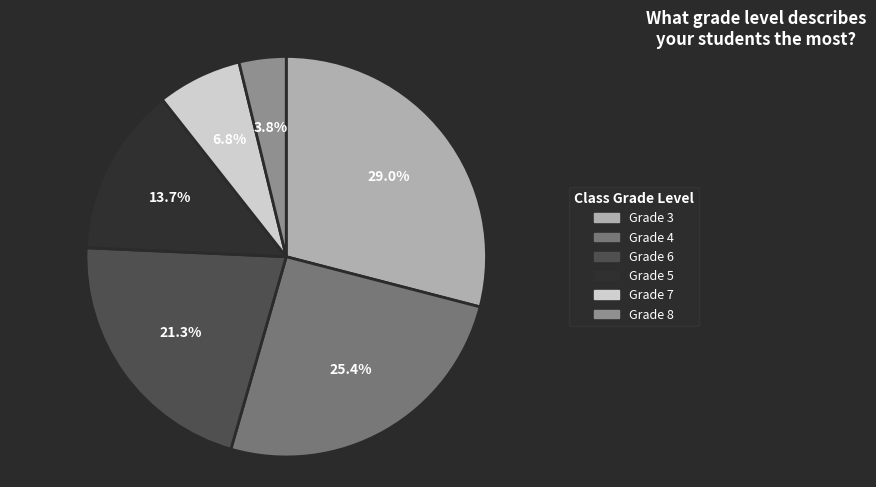

Combined, do Grade 3 and Grade 5 account for over 50%?

No